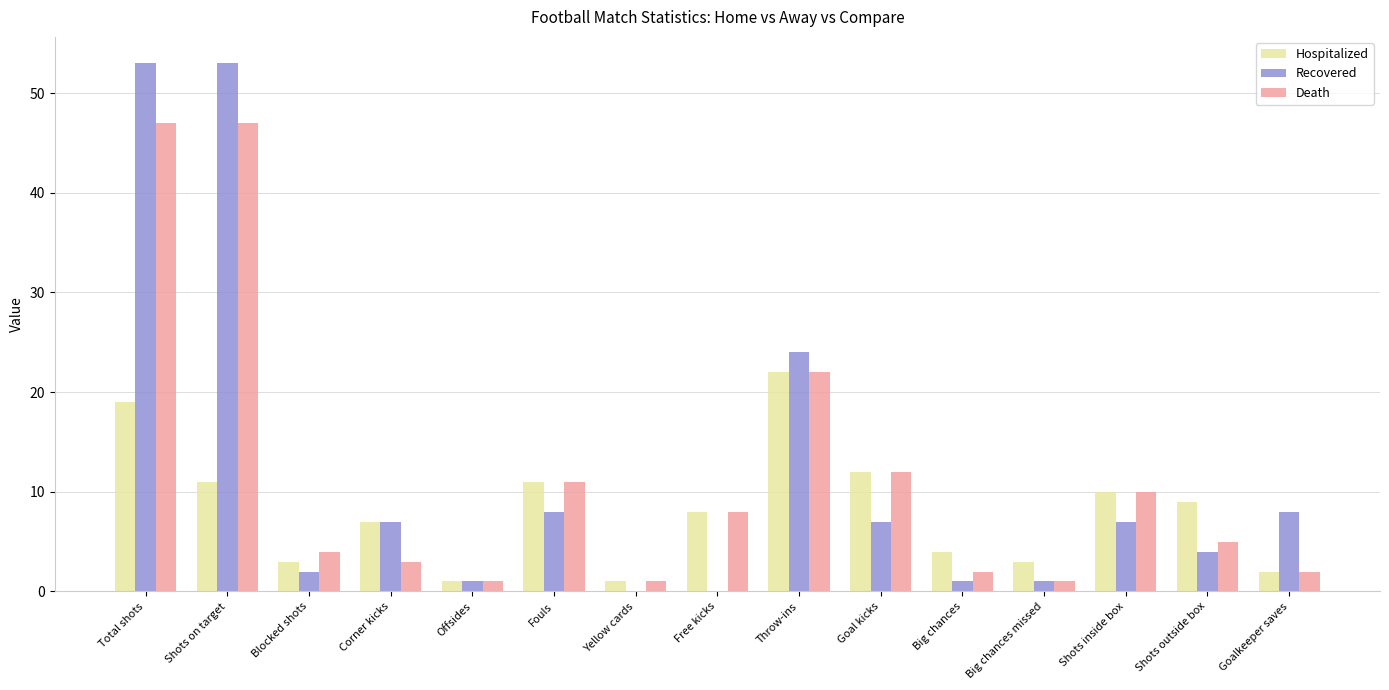

What is the sum of all Hospitalized values?

123